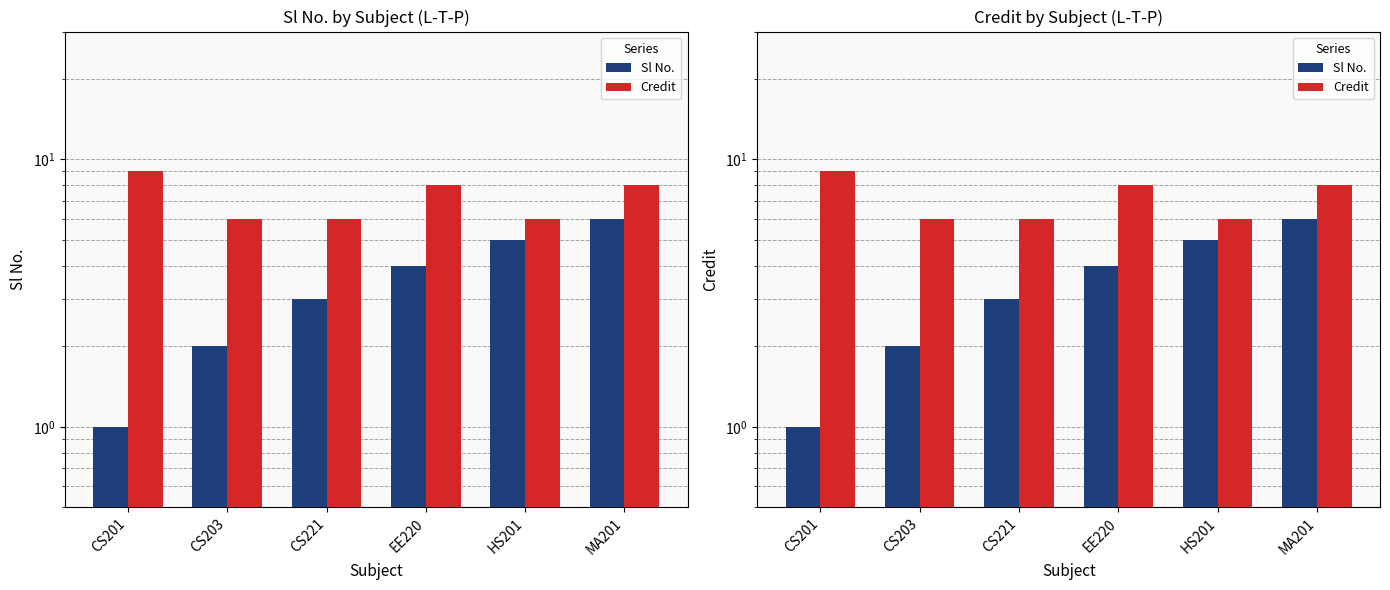

At which category is the sum across all series the highest?

MA201